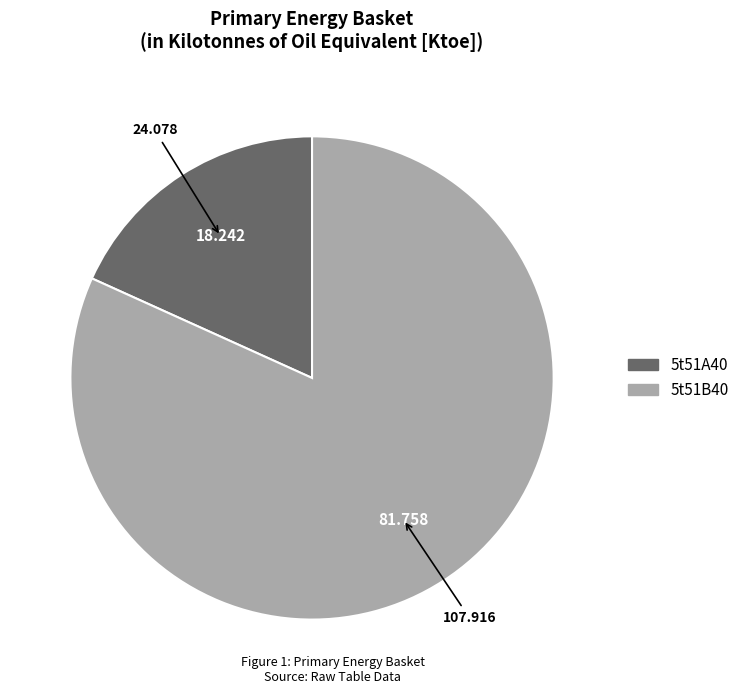

Is there a majority slice in this chart?

Yes